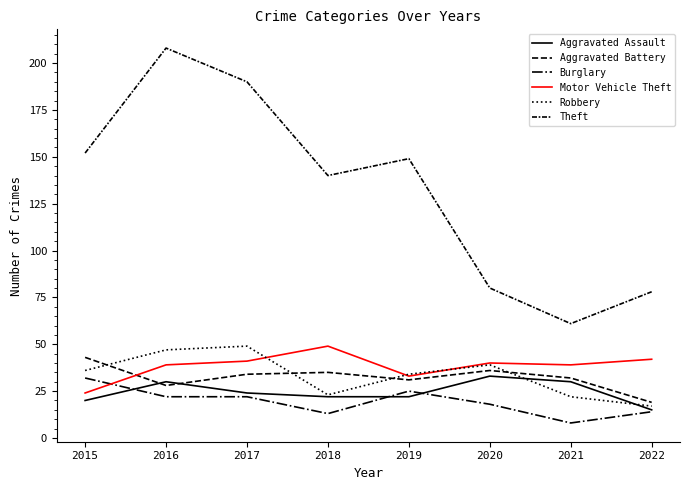

True or false: Burglary and Aggravated Battery cross at least once.

False